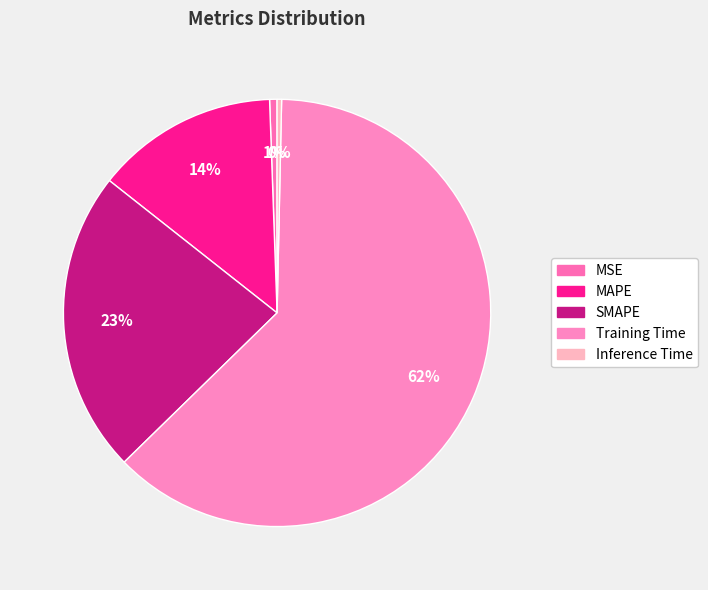

How many segments does this pie chart have?

5